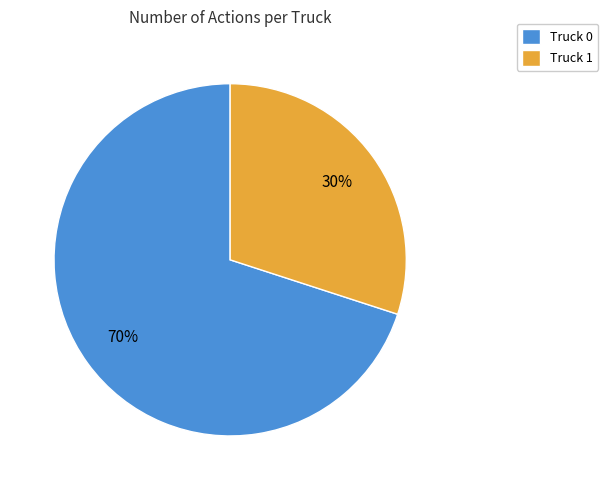

To the nearest percent, what percentage of the pie is Truck 1?

30%